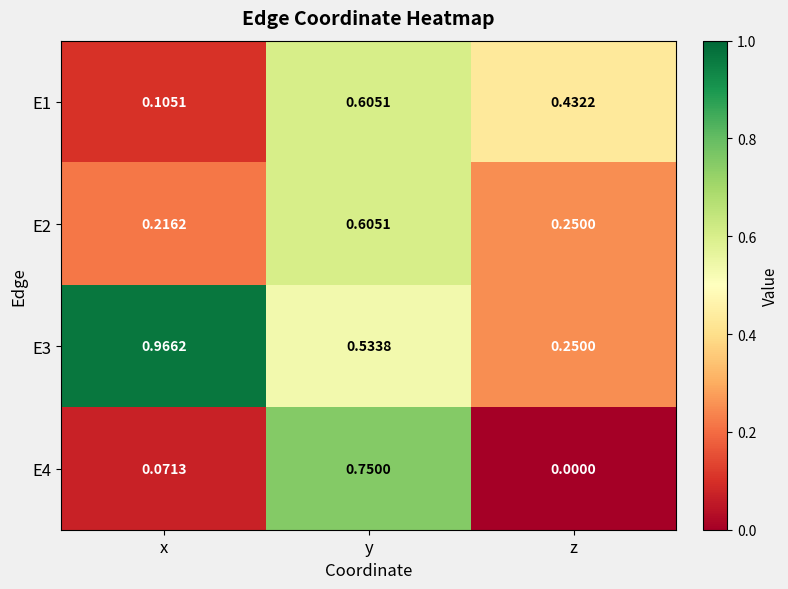

Which category has the lowest value across all series?

z